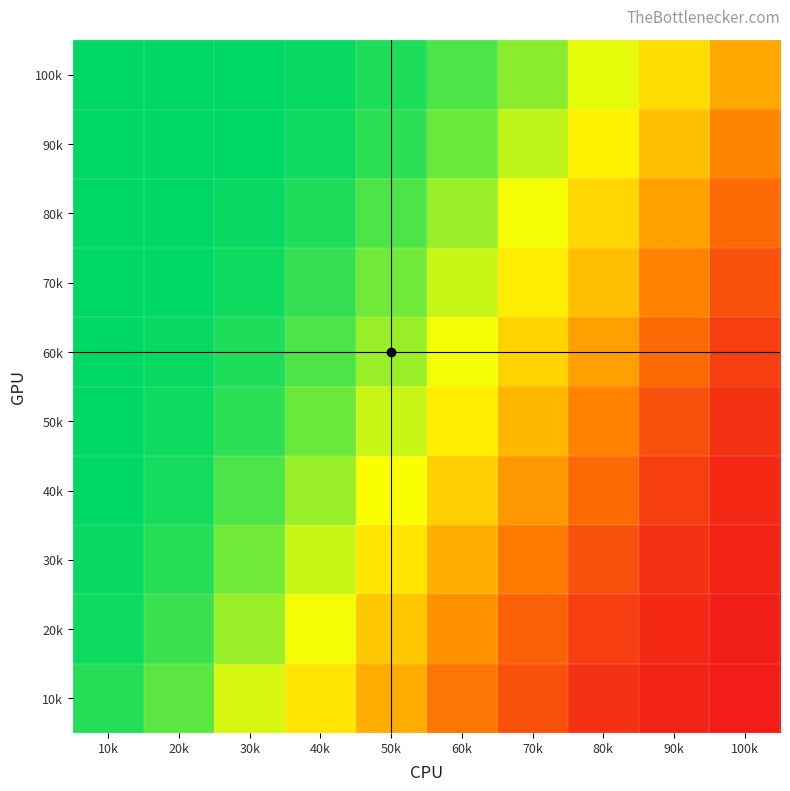

Reading right to left, what are all the values shown in this chart?

100k: 100k=44	90k=58	80k=70	70k=82	60k=90	50k=96	40k=99	30k=100	20k=100	10k=100
90k: 100k=35	90k=50	80k=63	70k=75	60k=86	50k=94	40k=98	30k=100	20k=100	10k=100
80k: 100k=26	90k=42	80k=56	70k=68	60k=80	50k=90	40k=96	30k=99	20k=100	10k=100
70k: 100k=18	90k=34	80k=50	70k=62	60k=74	50k=85	40k=93	30k=98	20k=100	10k=100
60k: 100k=12	90k=26	80k=42	70k=55	60k=68	50k=80	40k=90	30k=96	20k=99	10k=100
50k: 100k=8	90k=18	80k=34	70k=48	60k=62	50k=74	40k=86	30k=94	20k=98	10k=100
40k: 100k=5	90k=12	80k=26	70k=40	60k=54	50k=67	40k=80	30k=90	20k=97	10k=100
30k: 100k=3	90k=8	80k=18	70k=32	60k=46	50k=60	40k=74	30k=85	20k=95	10k=99
20k: 100k=2	90k=5	80k=12	70k=24	60k=38	50k=52	40k=68	30k=80	20k=92	10k=98
10k: 100k=1	90k=3	80k=8	70k=18	60k=30	50k=45	40k=60	30k=72	20k=88	10k=95